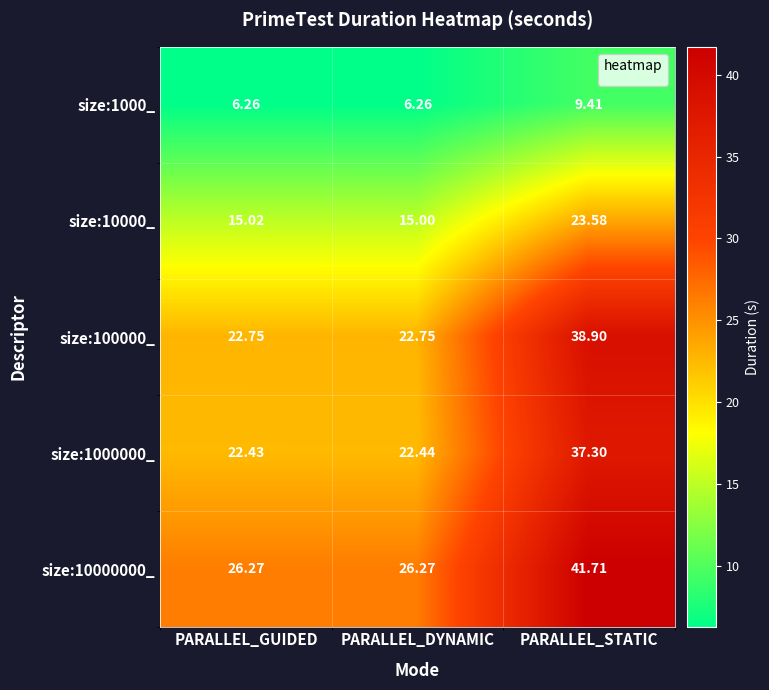

Rank the series at PARALLEL_DYNAMIC from highest to lowest value.

size:10000000_, size:100000_, size:1000000_, size:10000_, size:1000_